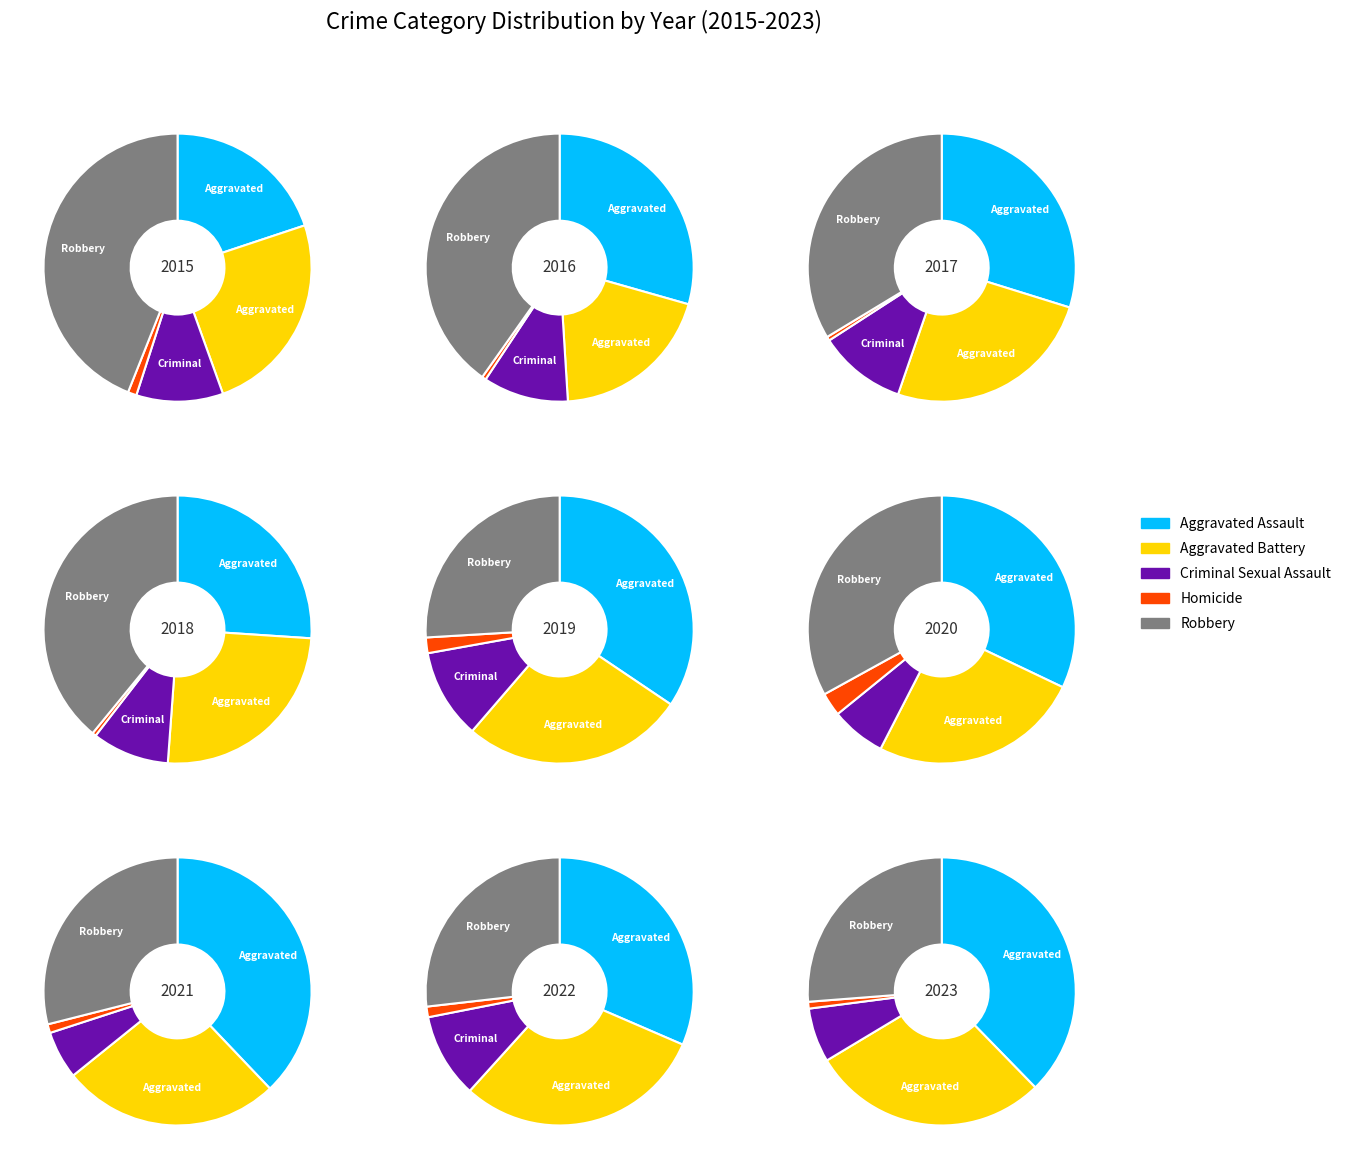

Is 8 the majority of the pie?

No